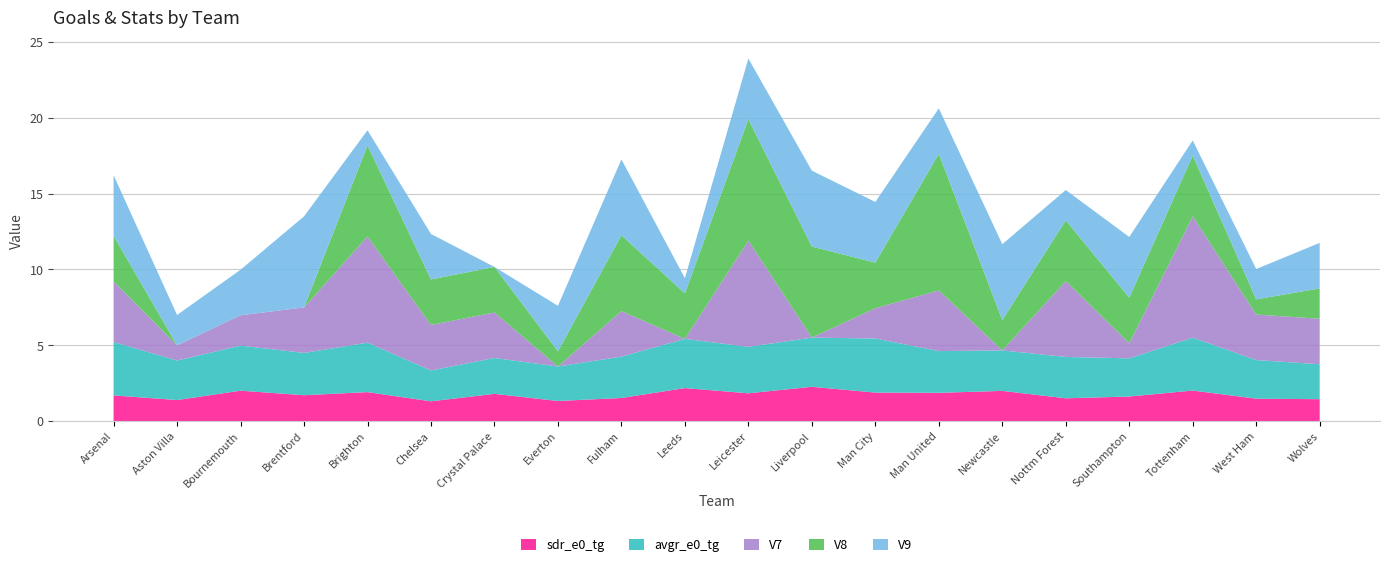

Reading left to right, what are all the values shown in this chart?

sdr_e0_tg: 1.7	1.4	2.0	1.7	1.9	1.3	1.8	1.3	1.5	2.2	1.8	2.3	1.9	1.9	2.0	1.5	1.6	2.0	1.5	1.4
avgr_e0_tg: 3.5	2.6	3.0	2.8	3.3	2.0	2.4	2.3	2.7	3.2	3.1	3.2	3.6	2.8	2.7	2.7	2.5	3.5	2.5	2.3
V7: 4.0	1.0	2.0	3.0	7.0	3.0	3.0	0.0	3.0	0.0	7.0	0.0	2.0	4.0	0.0	5.0	1.0	8.0	3.0	3.0
V8: 3.0	0.0	0.0	0.0	6.0	3.0	3.0	1.0	5.0	3.0	8.0	6.0	3.0	9.0	2.0	4.0	3.0	4.0	1.0	2.0
V9: 4.0	2.0	3.0	6.0	1.0	3.0	0.0	3.0	5.0	1.0	4.0	5.0	4.0	3.0	5.0	2.0	4.0	1.0	2.0	3.0